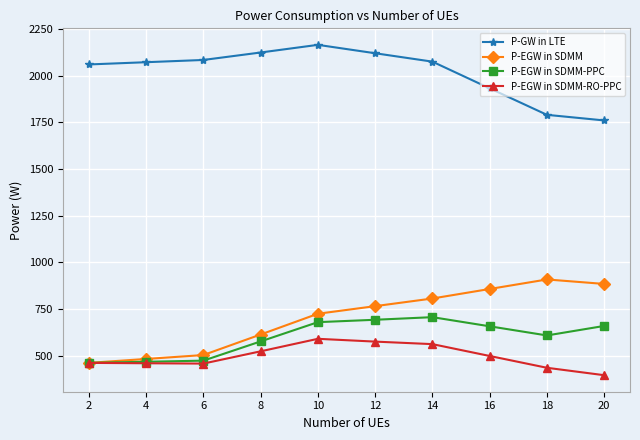

True or false: P-EGW in SDMM and P-GW in LTE cross at least once.

False